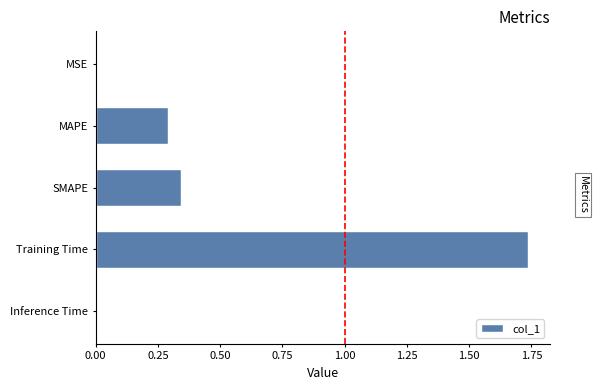

True or false: the data shows 0.2 at MAPE.

False